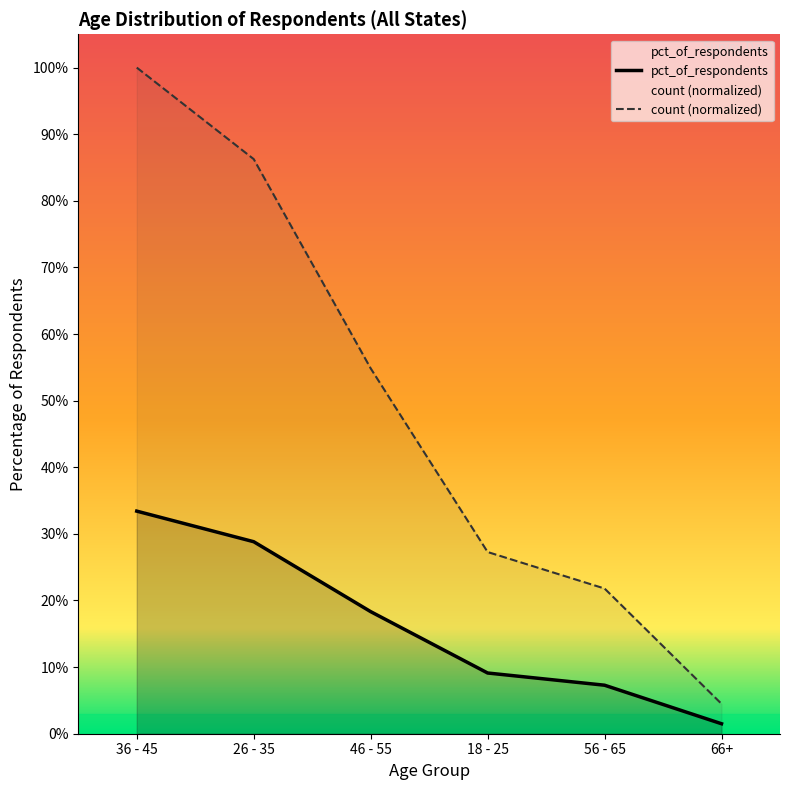

Is the value of count at 66+ greater than the value of pct_of_respondents at 66+?

Yes